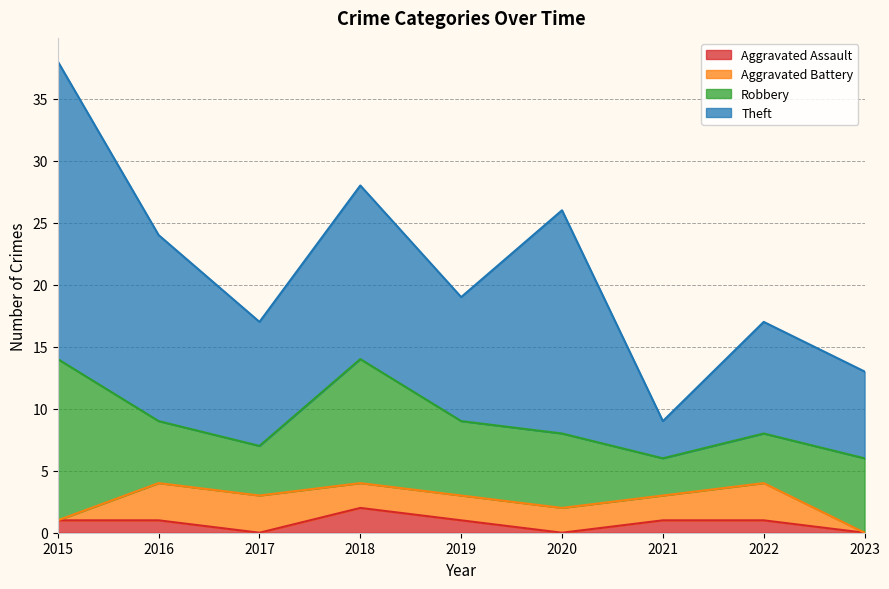

Between 2019 and 2020, which series saw the biggest shift?

Theft